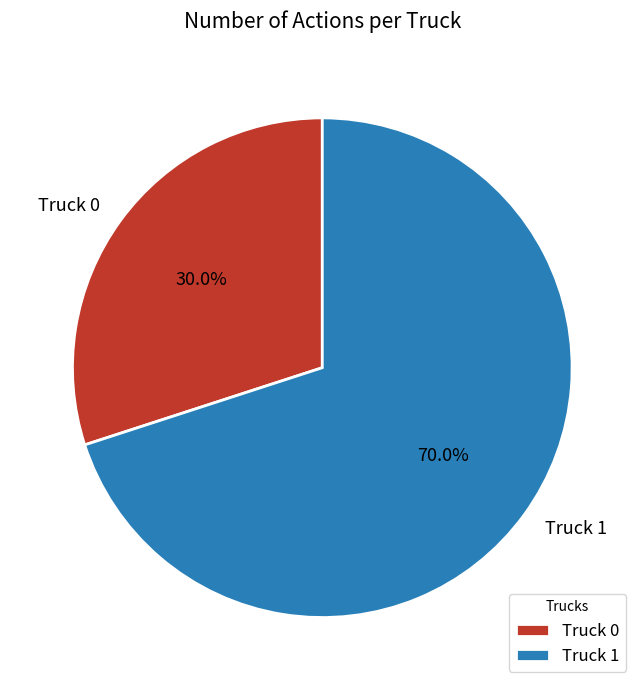

Which slice is the largest?

Truck 1